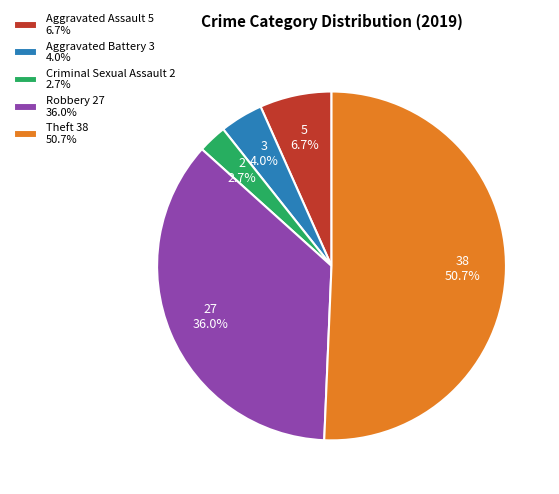

To the nearest percent, what percentage of the pie is Robbery?

36%